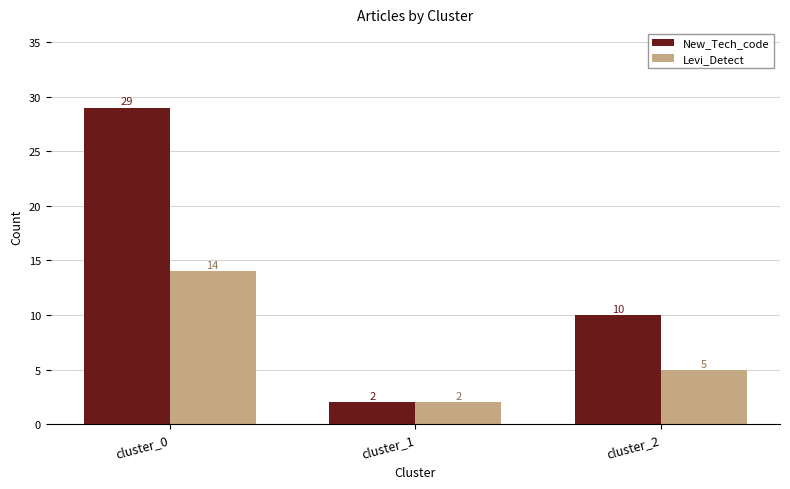

The value of Levi_Detect at cluster_1 is 4. True or false?

False